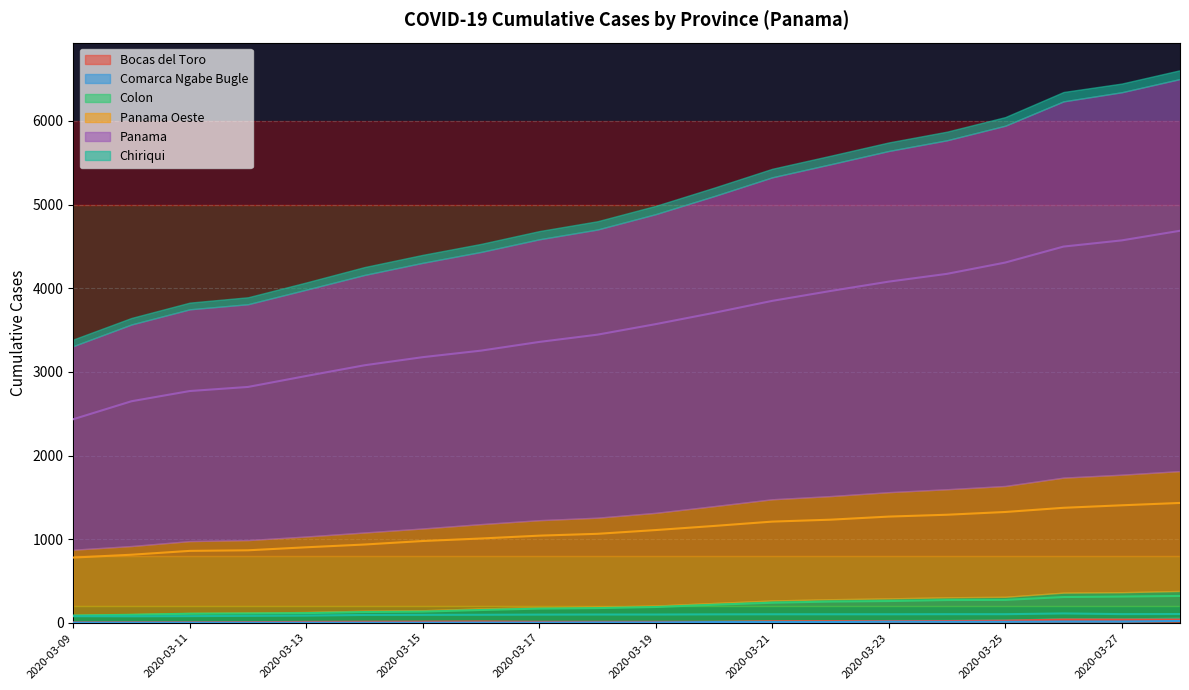

Is the value of Chiriqui at 2020-03-09 greater than the value of Panama Oeste at 2020-03-26?

No